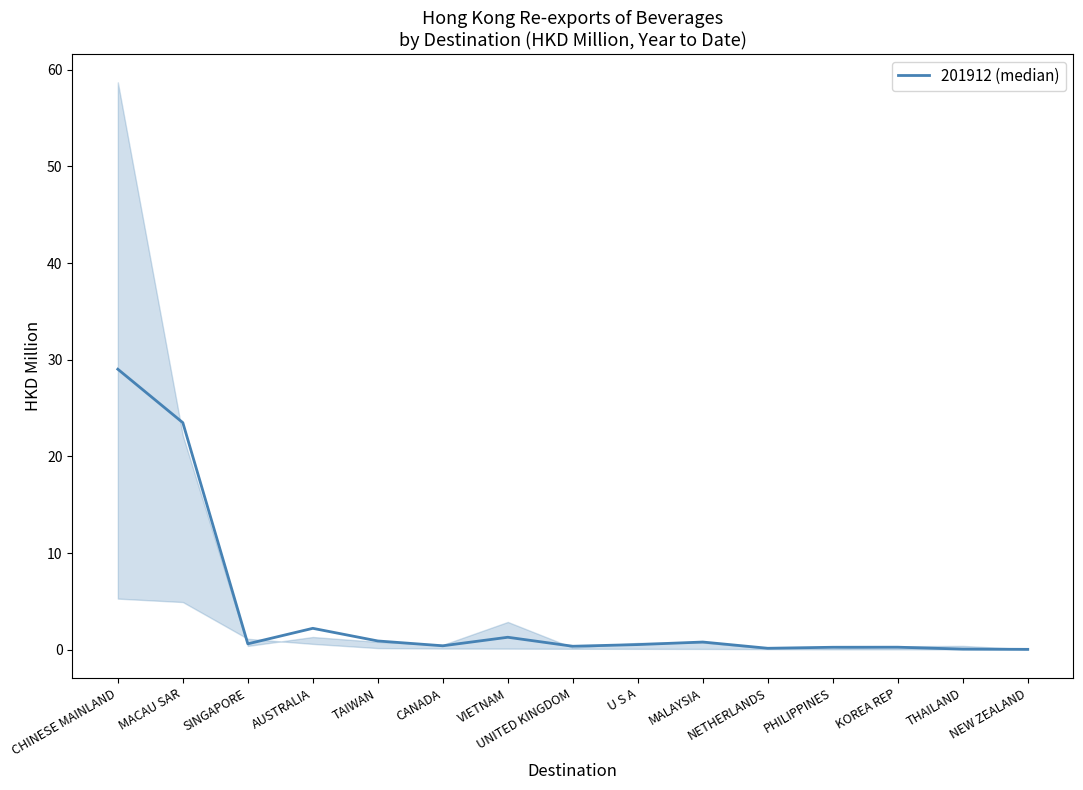

Reading left to right, what are all the values shown in this chart?

CHINESE MAINLAND=29.0	MACAU SAR=23.5	SINGAPORE=0.6	AUSTRALIA=2.2	TAIWAN=0.9	CANADA=0.4	VIETNAM=1.3	UNITED KINGDOM=0.4	U S A=0.5	MALAYSIA=0.8	NETHERLANDS=0.1	PHILIPPINES=0.3	KOREA REP=0.3	THAILAND=0.1	NEW ZEALAND=0.0